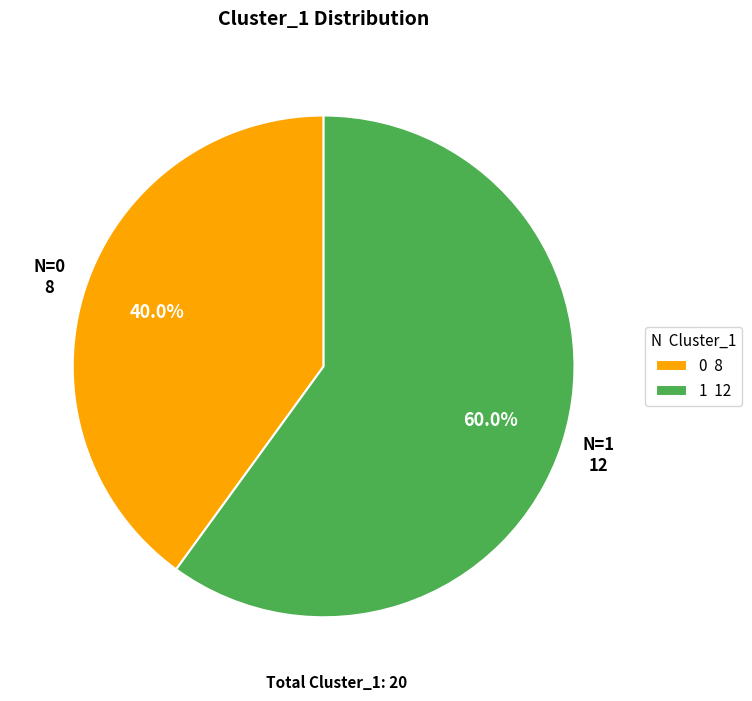

What is the majority slice?

1